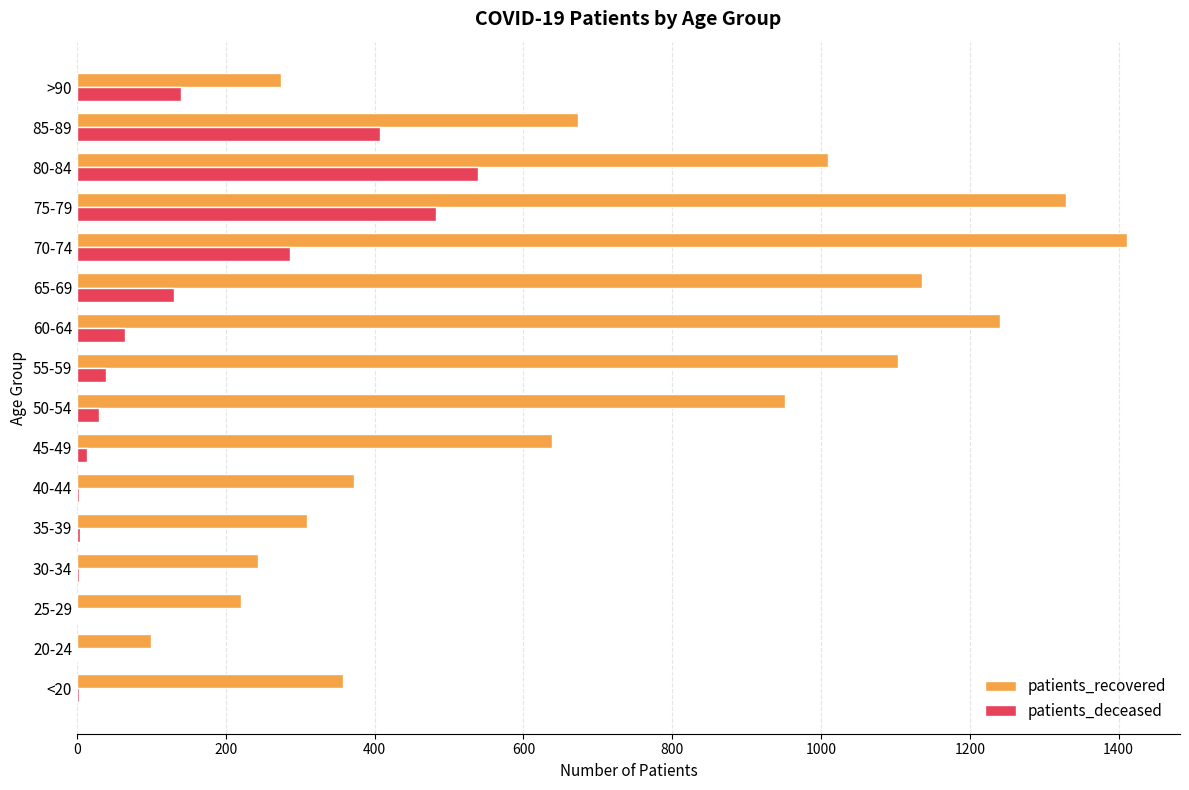

At which label does patients_deceased reach its peak?

80-84